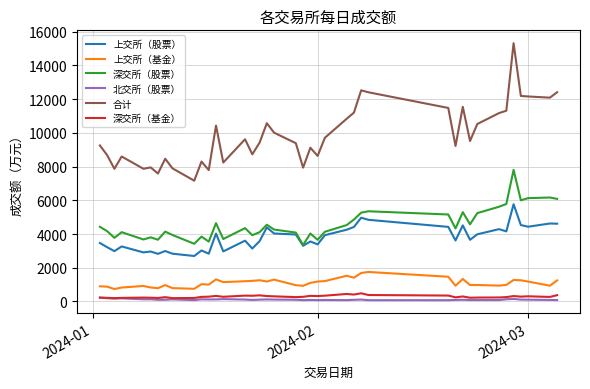

What is the maximum value shown in the chart?

15321.1